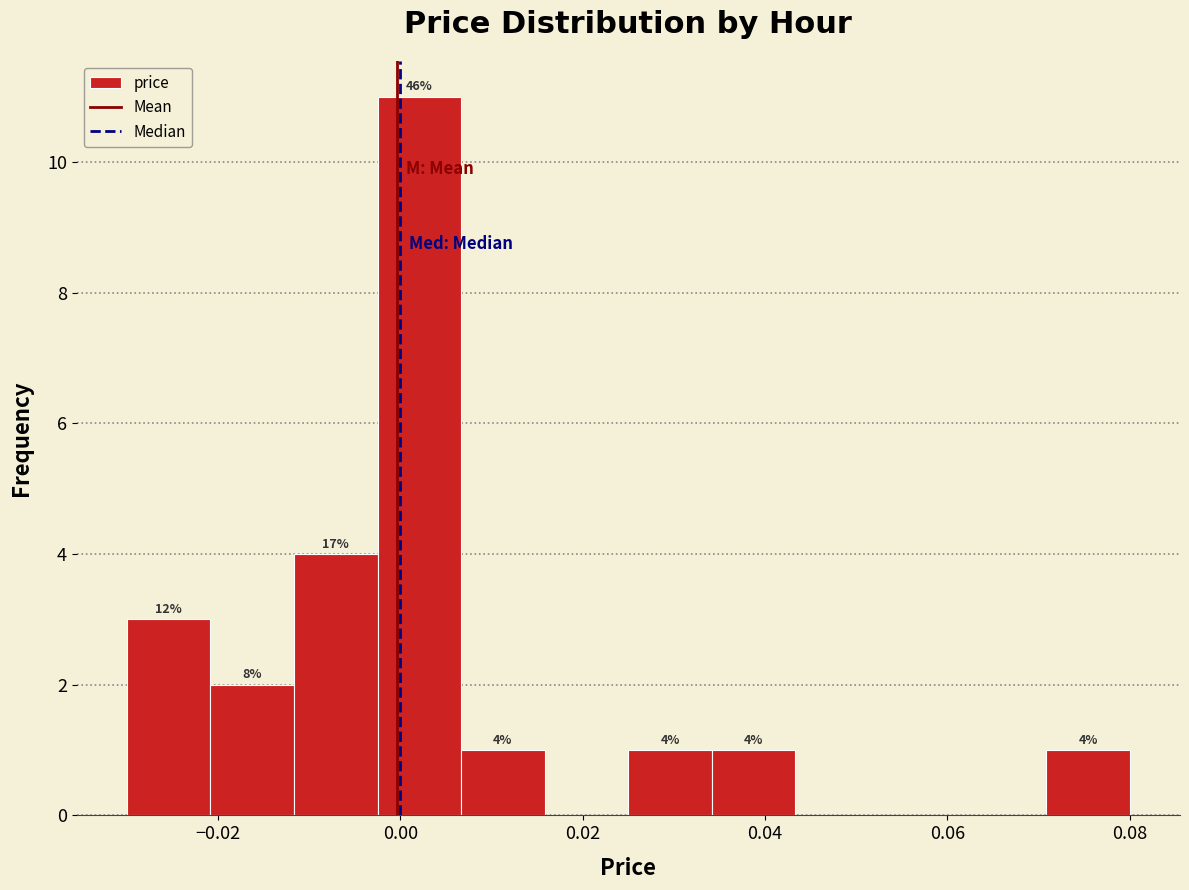

Over which range of the x-axis is the bar tallest?

-0.002 to 0.006